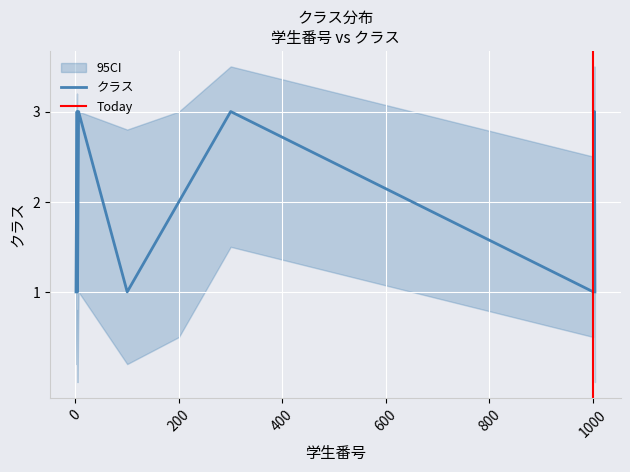

Does the chart display data point markers on the line(s)?

No